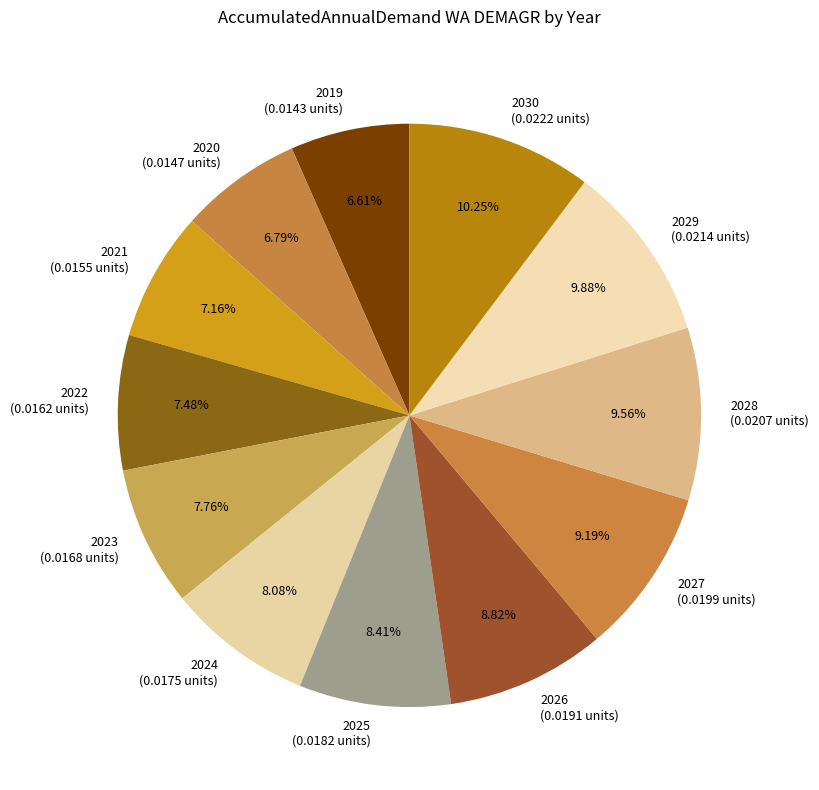

Count the number of slices in the pie.

12